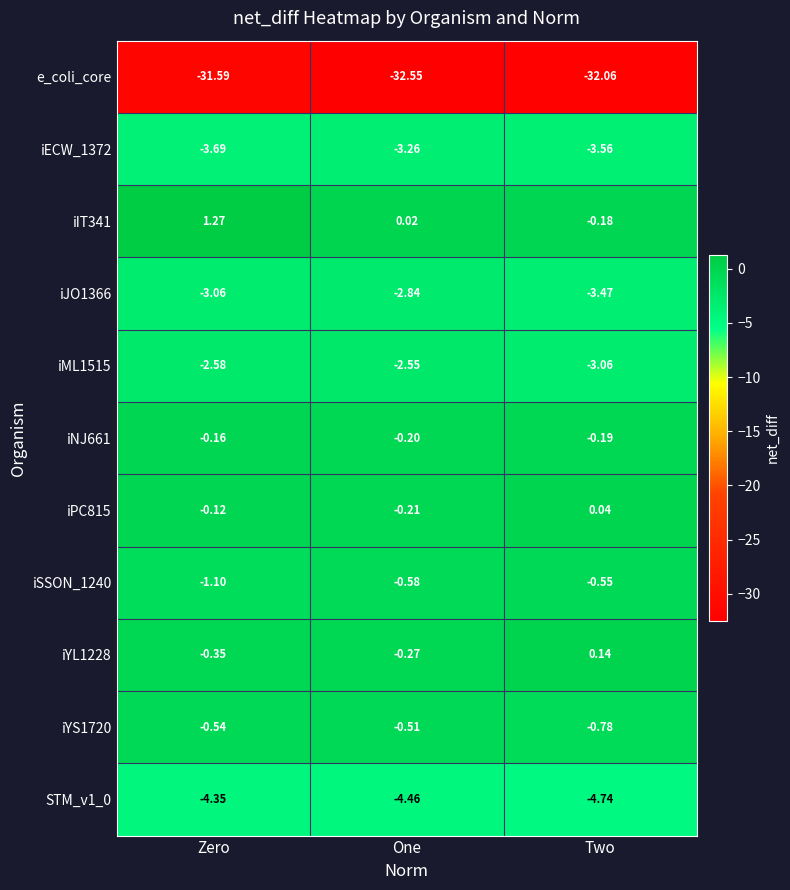

Which series has the largest range (max minus min)?

iIT341